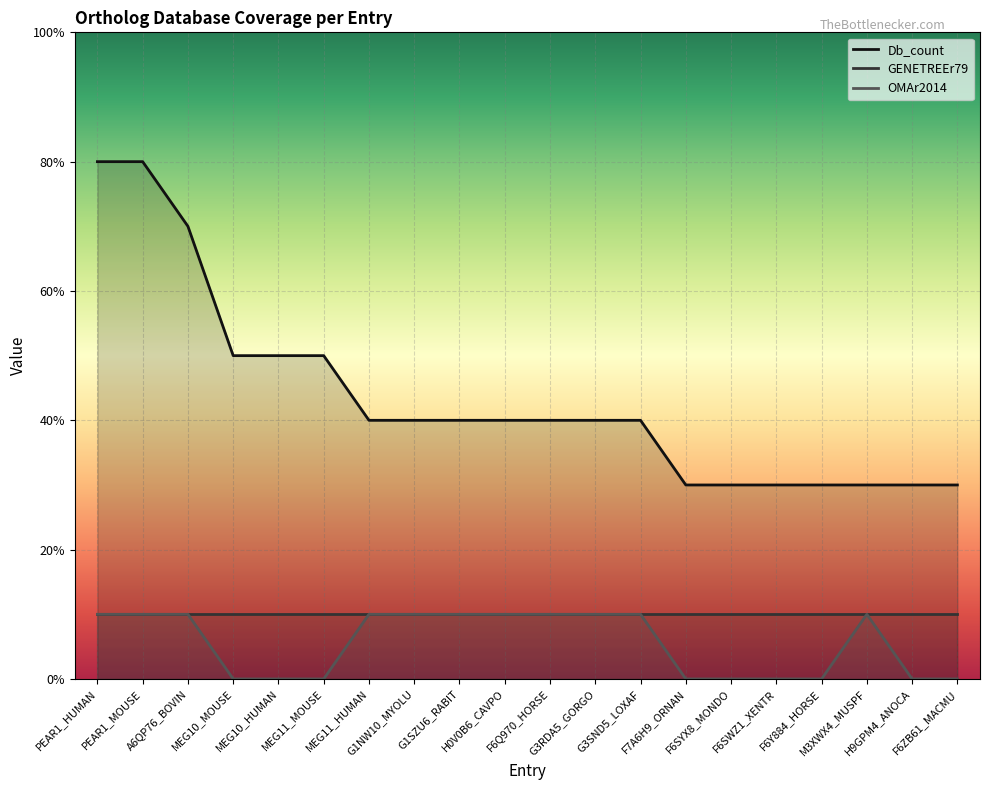

True or false: Db_count has more than 0 interior local peaks.

False